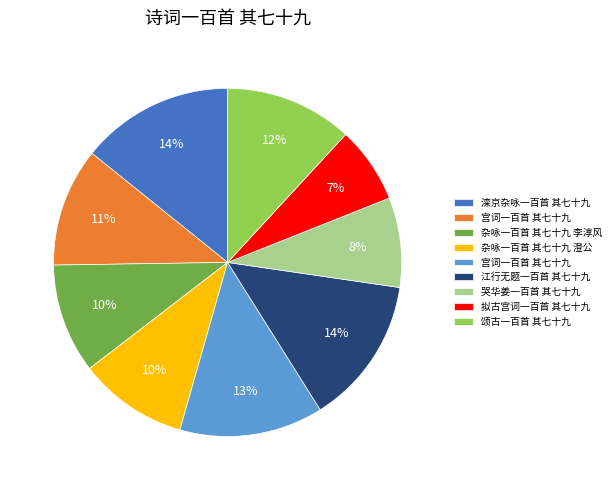

Count the number of slices in the pie.

9